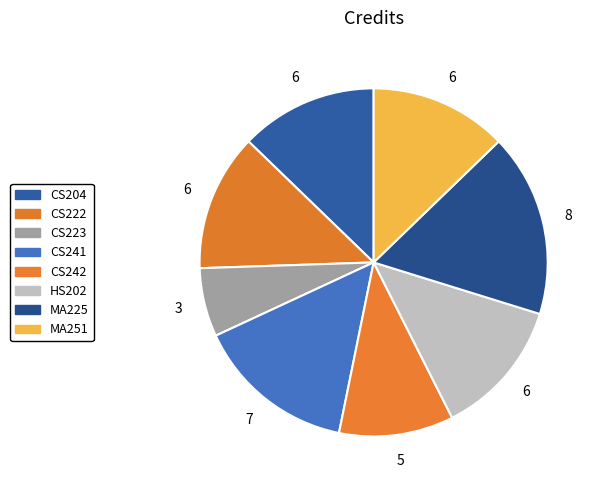

To the nearest percent, what is the combined percentage of CS241 and MA251?

28%